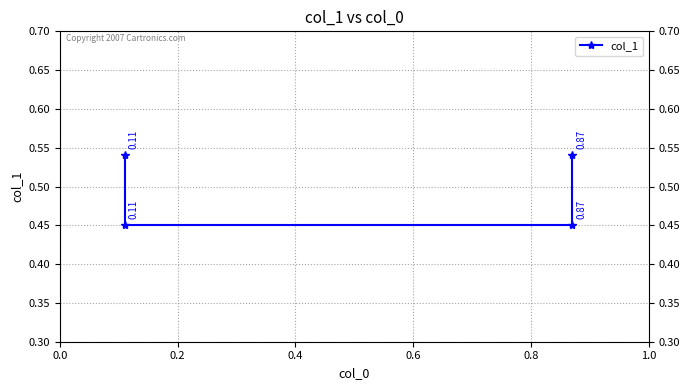

Does the chart have visible grid lines?

Yes